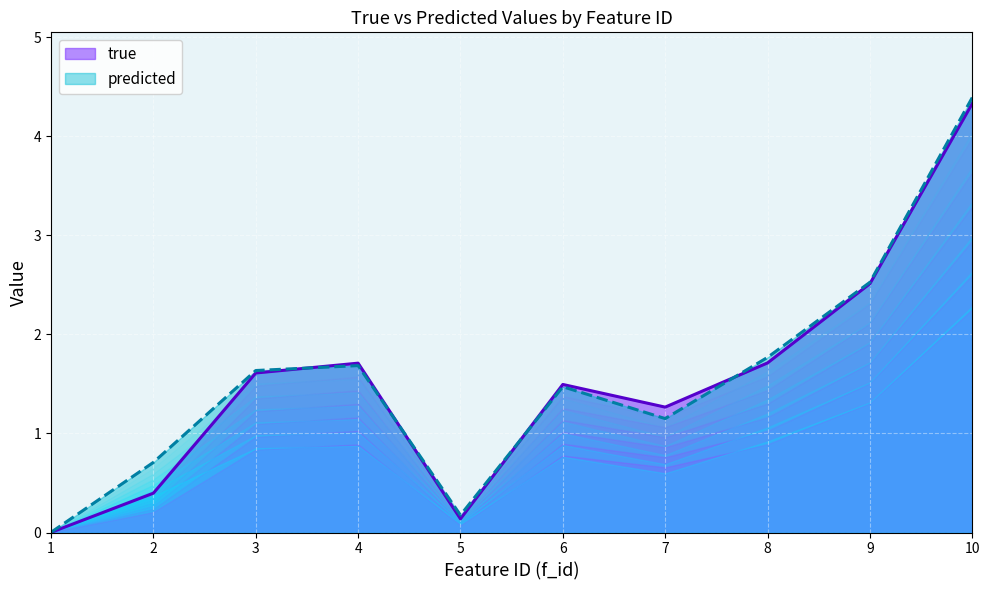

Where is the first local maximum for predicted?

4